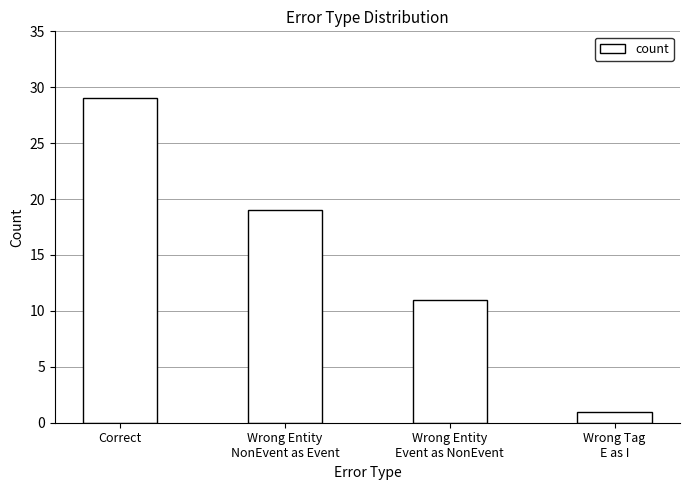

What is the value of the 1st bar from the left?

29